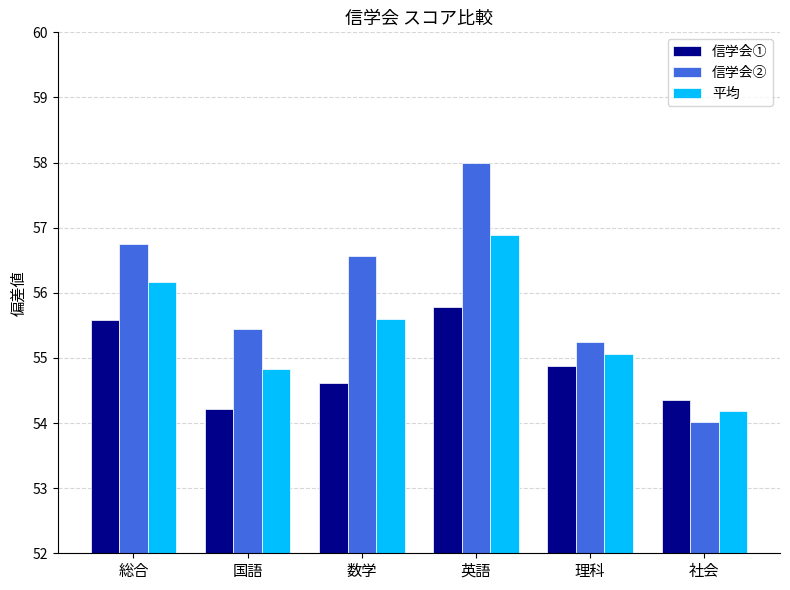

The value of 信学会① at 国語 is 54.2. True or false?

True